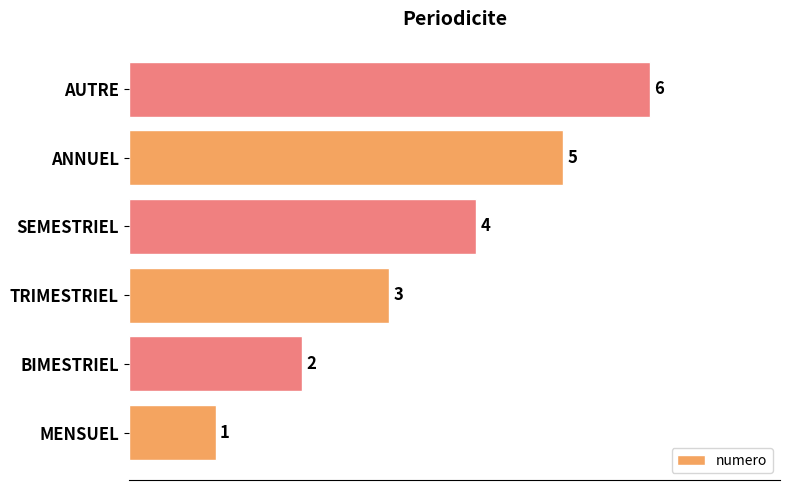

Is it true that the value at SEMESTRIEL is 4?

True